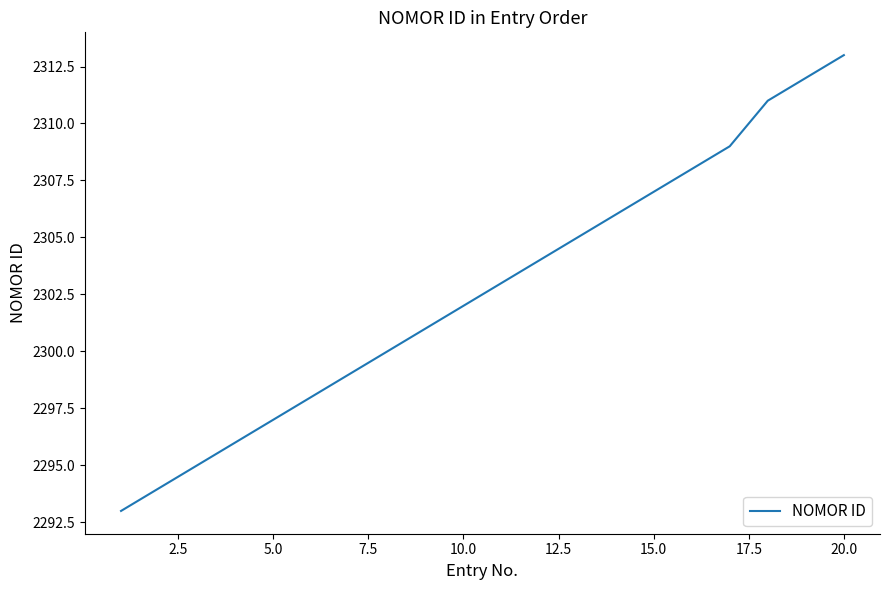

What is the smallest value displayed?

2293